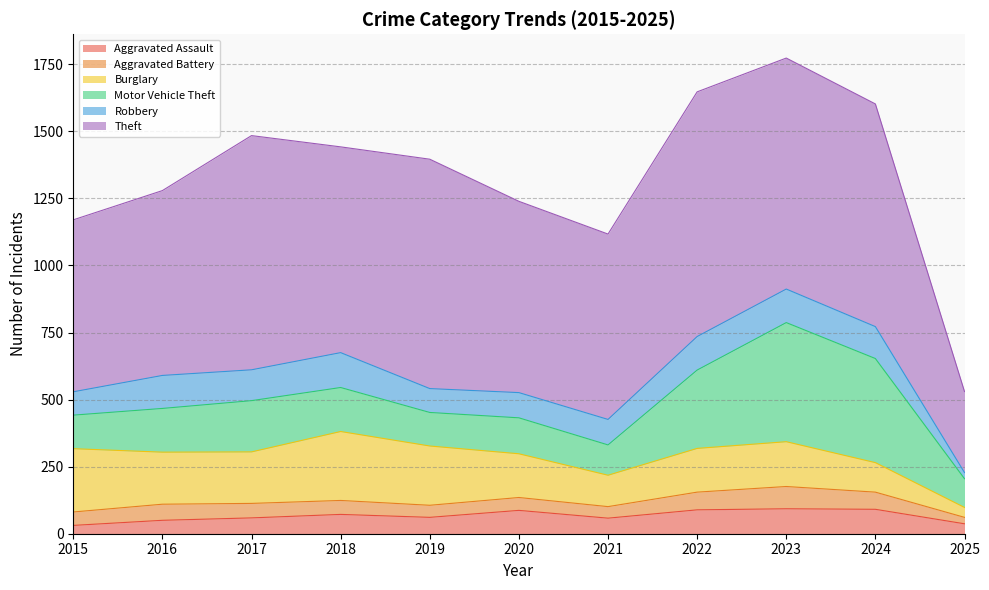

Reading right to left, list all the values displayed in this chart.

Aggravated Assault: 2025=37	2024=91	2023=93	2022=89	2021=58	2020=87	2019=61	2018=72	2017=59	2016=50	2015=31
Aggravated Battery: 2025=24	2024=64	2023=83	2022=66	2021=43	2020=48	2019=45	2018=52	2017=54	2016=60	2015=50
Burglary: 2025=37	2024=110	2023=167	2022=163	2021=117	2020=163	2019=221	2018=257	2017=192	2016=194	2015=236
Motor Vehicle Theft: 2025=107	2024=388	2023=444	2022=292	2021=113	2020=134	2019=125	2018=164	2017=191	2016=163	2015=125
Robbery: 2025=23	2024=119	2023=125	2022=125	2021=95	2020=94	2019=89	2018=130	2017=115	2016=123	2015=87
Theft: 2025=302	2024=830	2023=861	2022=912	2021=691	2020=713	2019=855	2018=767	2017=873	2016=689	2015=641